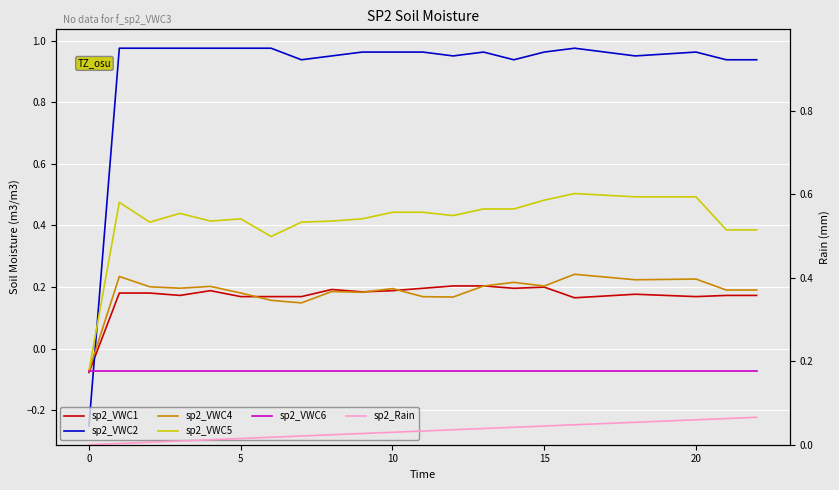

How many times do sp2_VWC4 and sp2_VWC2 cross each other?

1